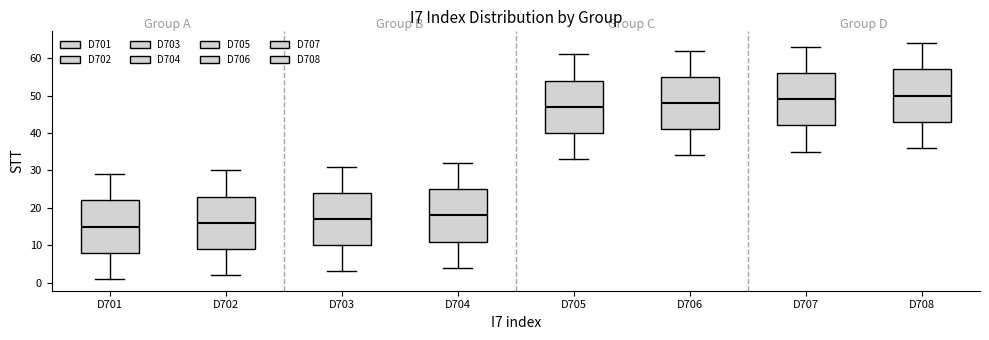

Reading left to right, read every box against the y-axis: the position of its median line, the range the box covers, and the ends of its whiskers. The values are not printed on the chart, so give them approximately, as read against the axis.

D701: median 15, box 8 to 22, whiskers 1 to 29
D702: median 16, box 9 to 23, whiskers 2 to 30
D703: median 17, box 10 to 24, whiskers 3 to 31
D704: median 18, box 11 to 25, whiskers 4 to 32
D705: median 47, box 40 to 54, whiskers 33 to 61
D706: median 48, box 41 to 55, whiskers 34 to 62
D707: median 49, box 42 to 56, whiskers 35 to 63
D708: median 50, box 43 to 57, whiskers 36 to 64